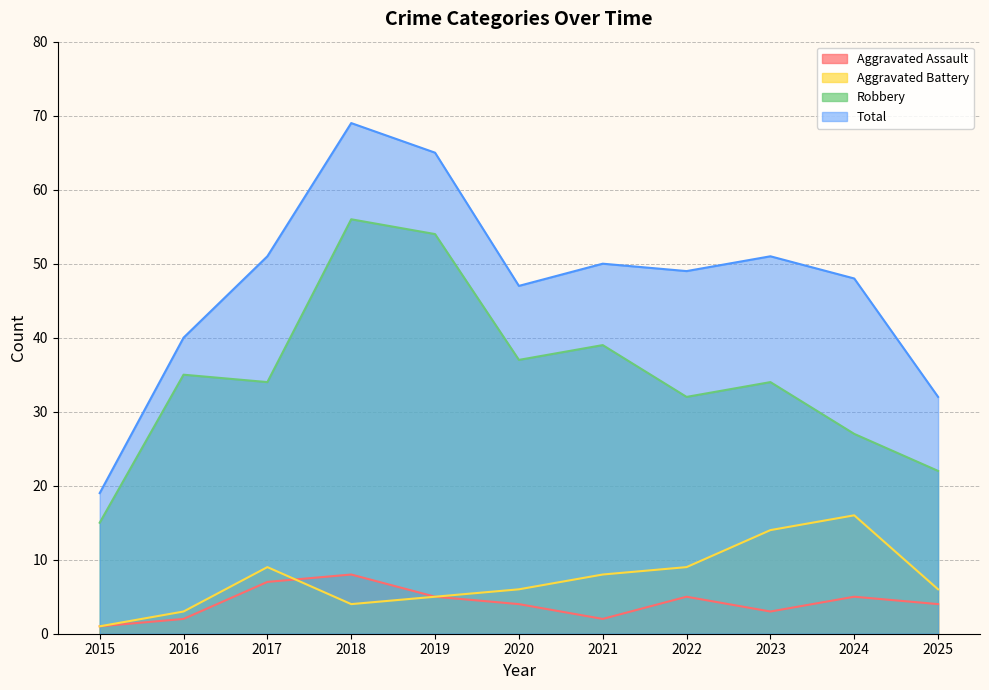

At which label is Robbery closest to 35?

2016